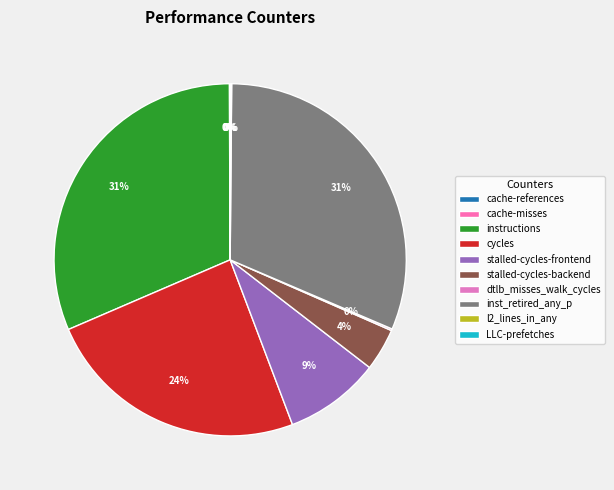

What percentage do LLC-prefetches and stalled-cycles-backend together represent?

3.9%